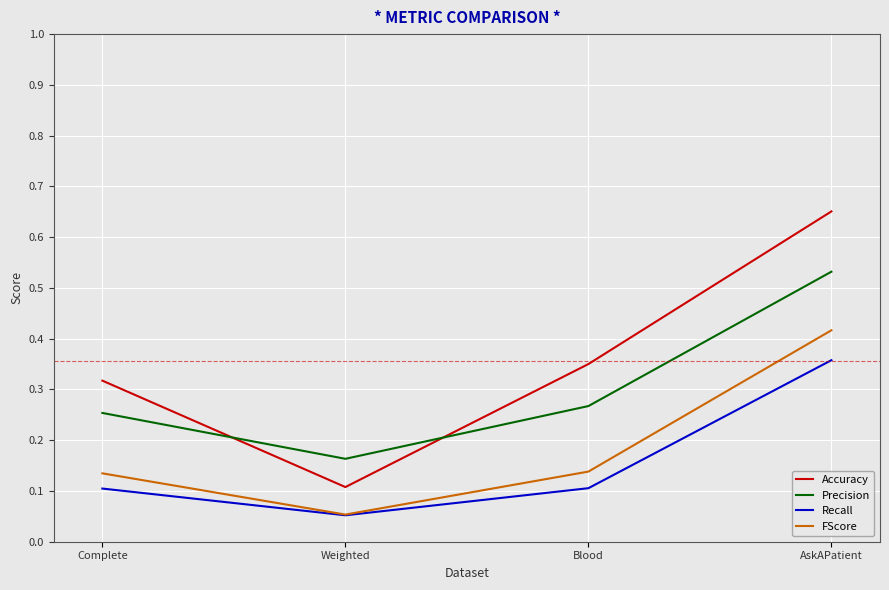

At which category is the sum across all series the highest?

AskAPatient